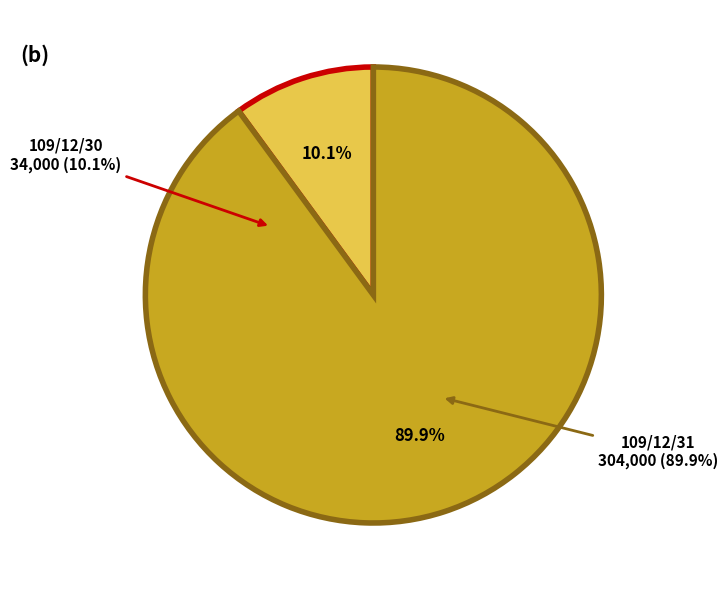

What is the largest slice in the pie chart?

109/12/31